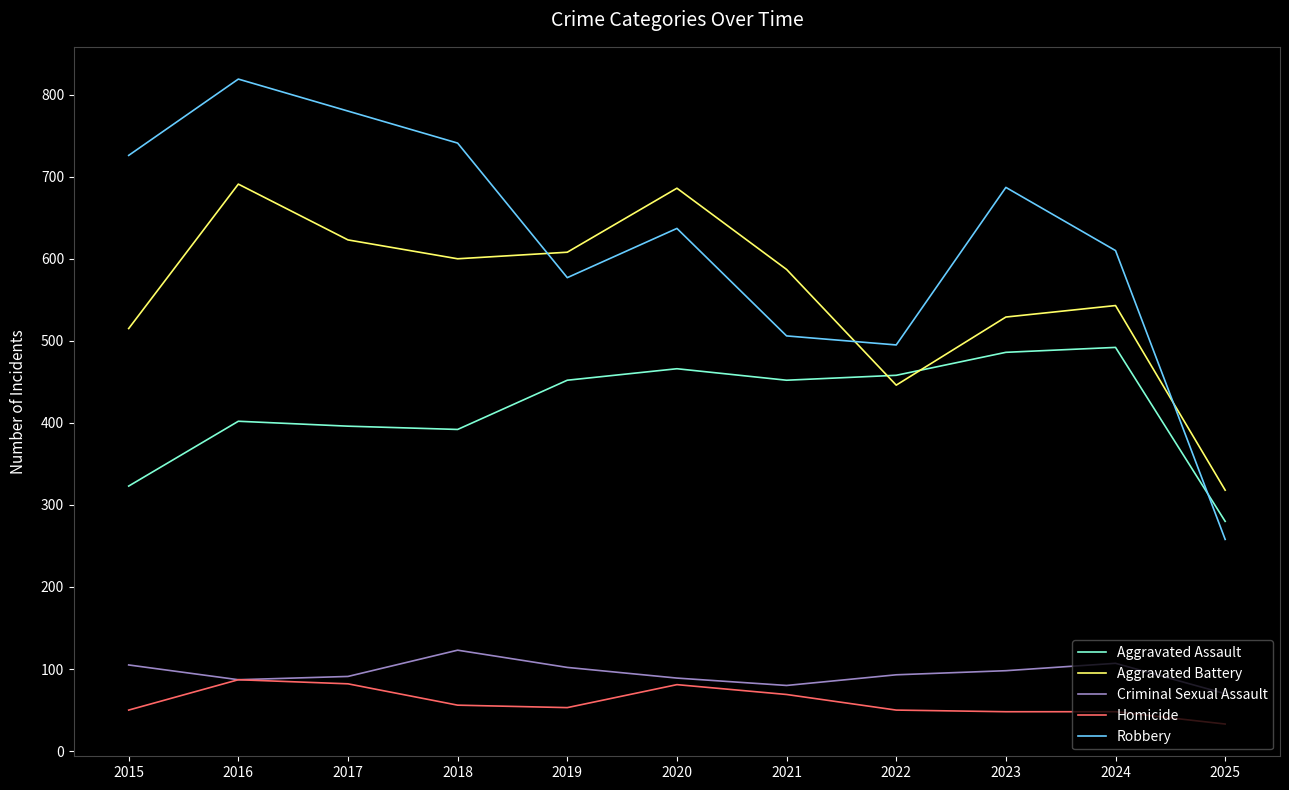

What is the difference between the maximum and minimum values in the Aggravated Assault series?

212